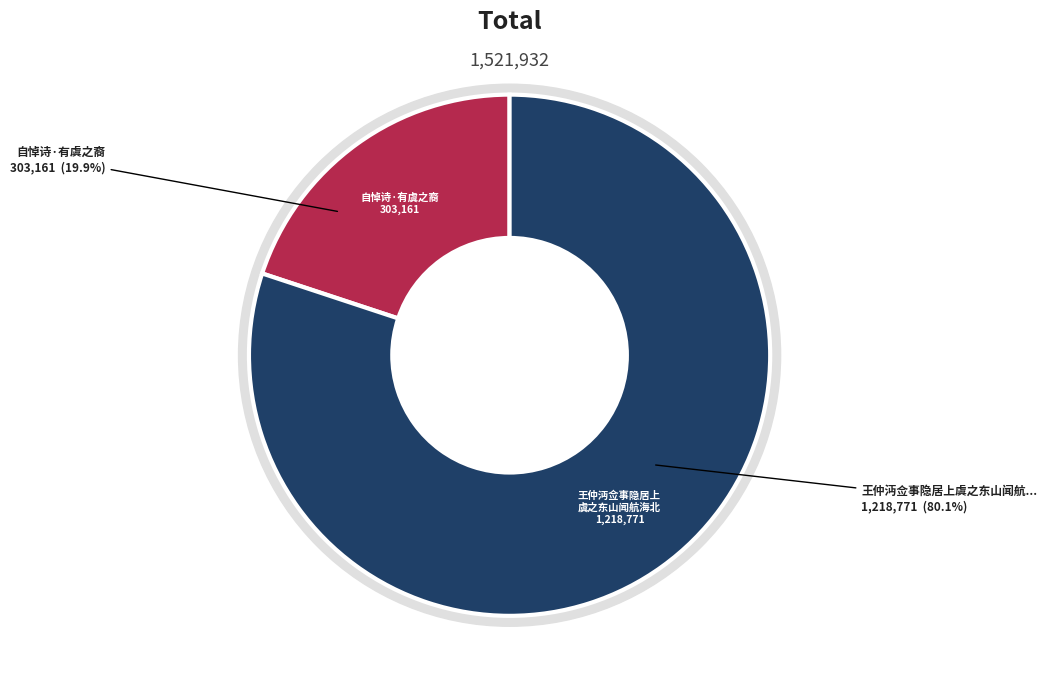

What is the largest slice in the pie chart?

王仲沔佥事隐居上虞之东山闻航海北山作此以寄